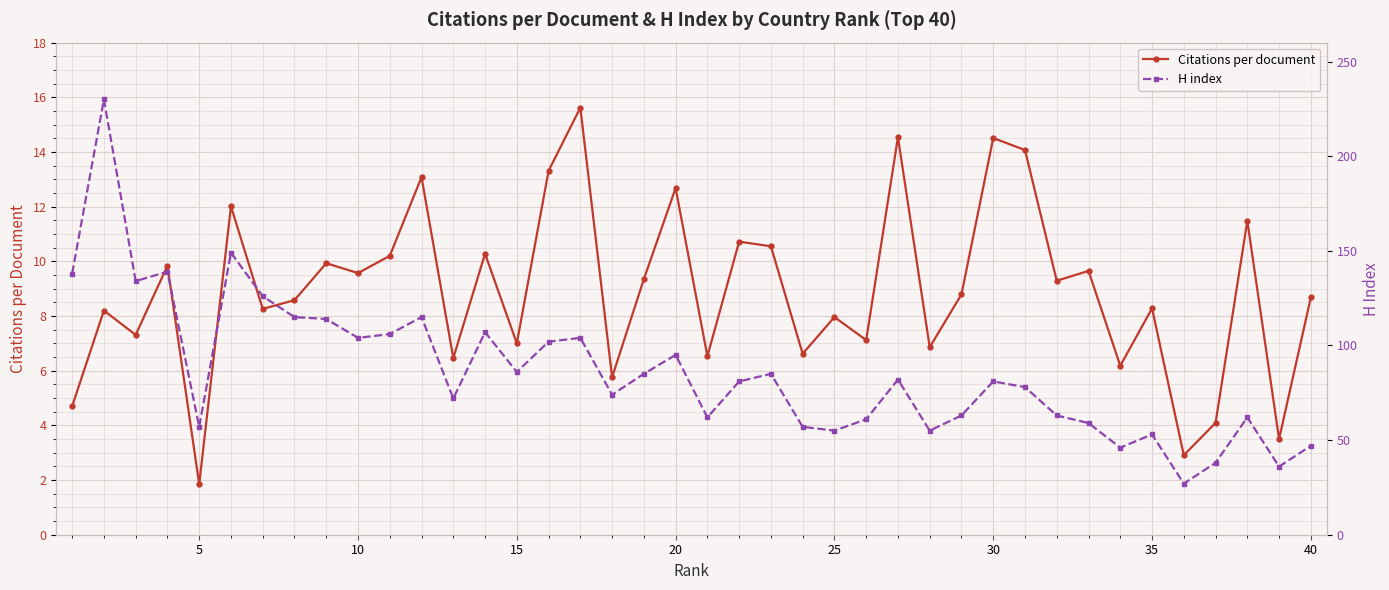

What is the maximum value for Citations per document?

15.6